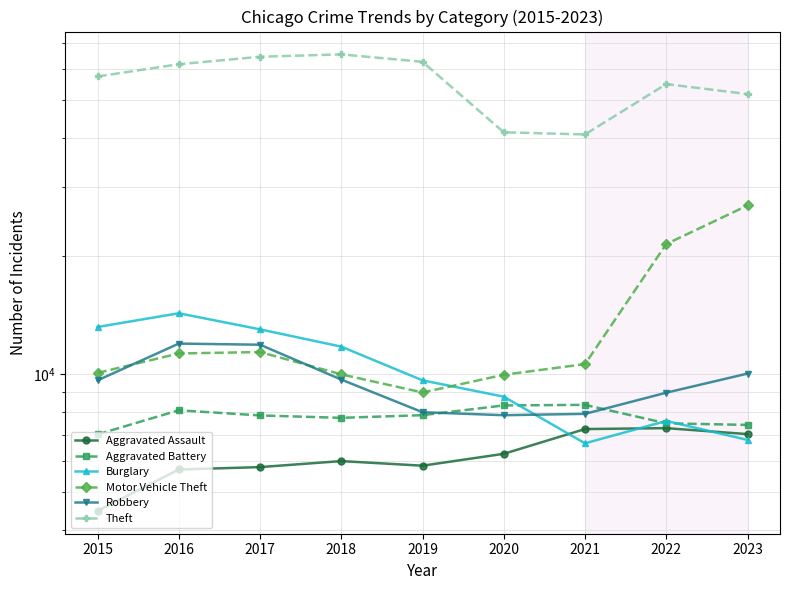

How many lines are shown in the chart?

6